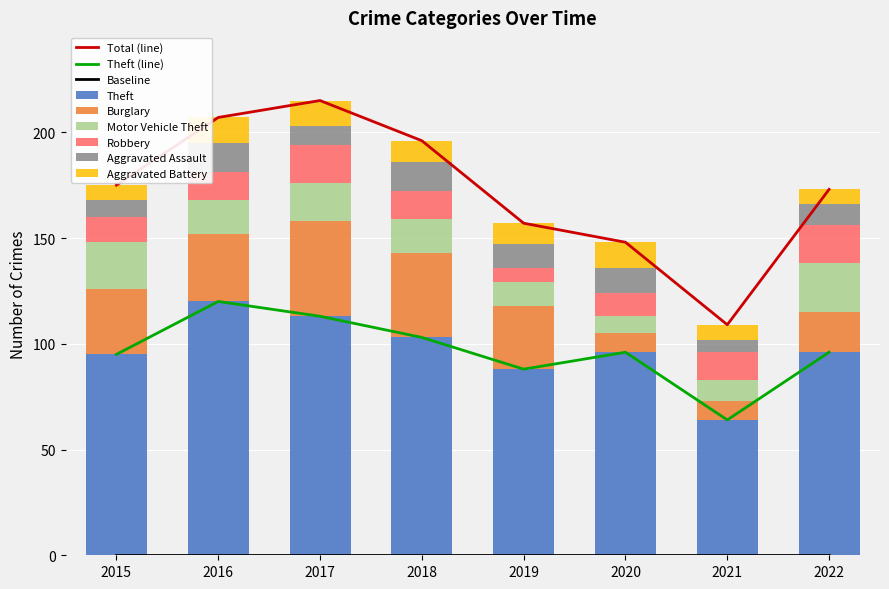

Which series has the largest range (max minus min)?

Theft